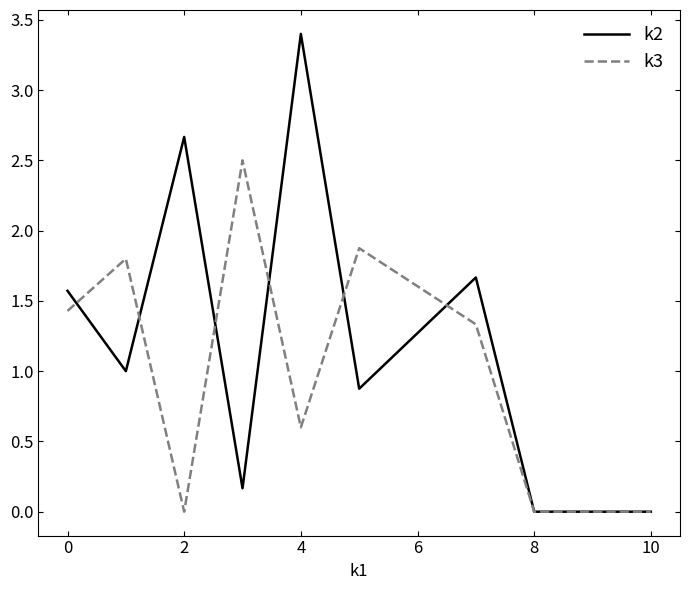

Which series has the largest range (max minus min)?

k2